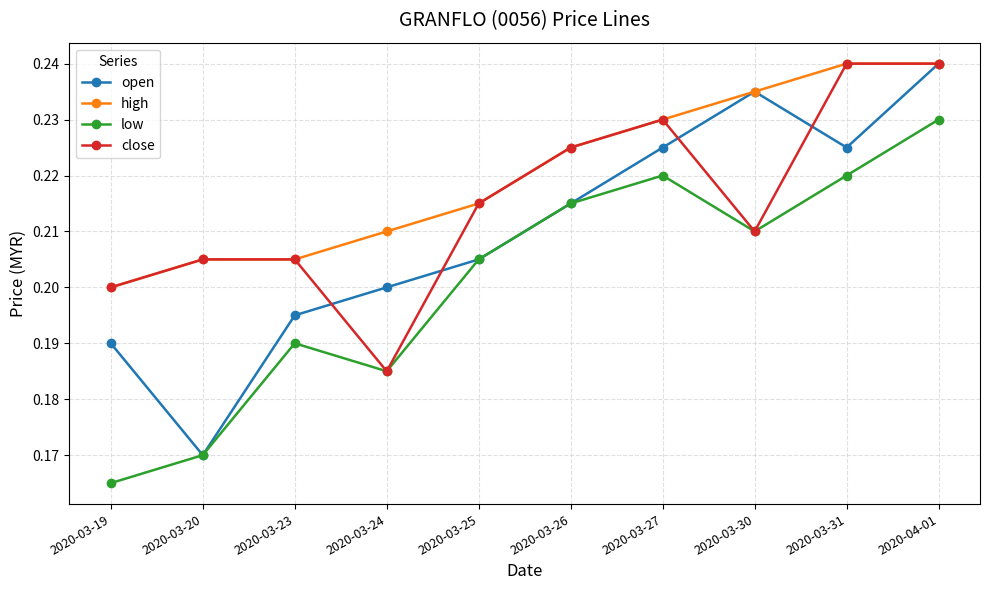

What is the total value across all series at 2020-03-24?

0.8